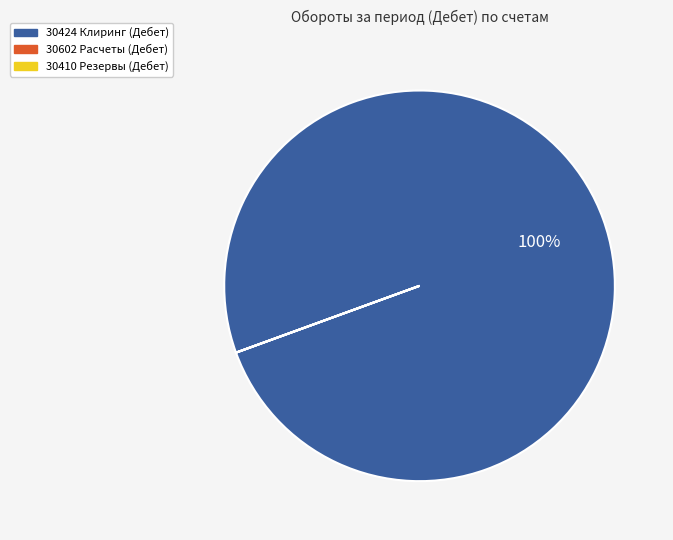

Does any single category account for the majority?

Yes